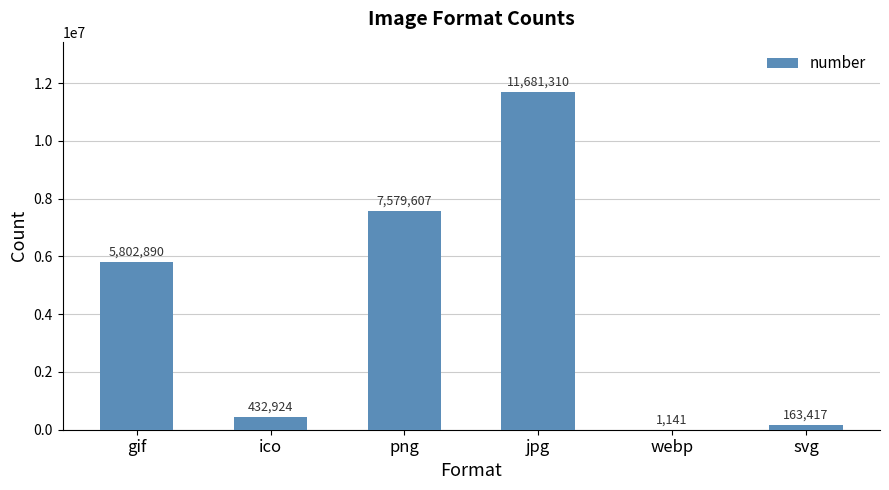

What is the approximate value at gif, to the nearest 10?

5802890